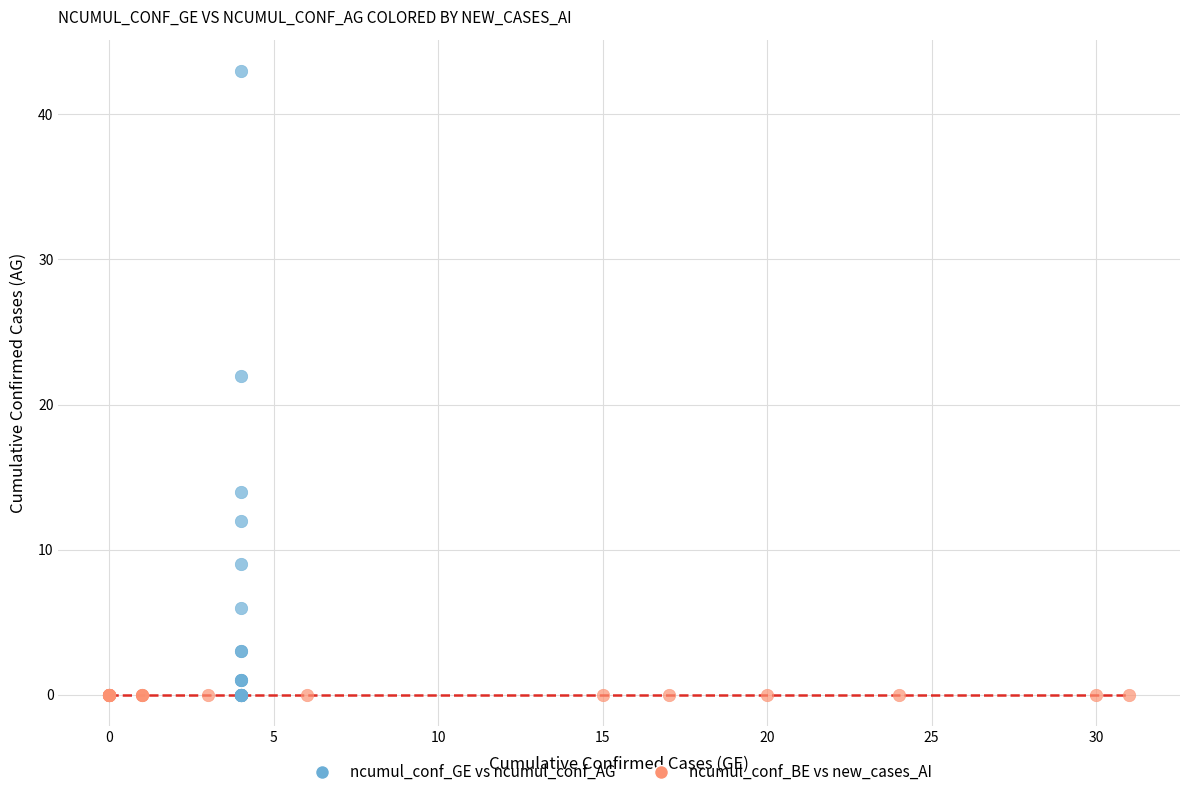

What are all the series names shown in the legend?

ncumul_conf_GE vs ncumul_conf_AG, ncumul_conf_BE vs new_cases_AI